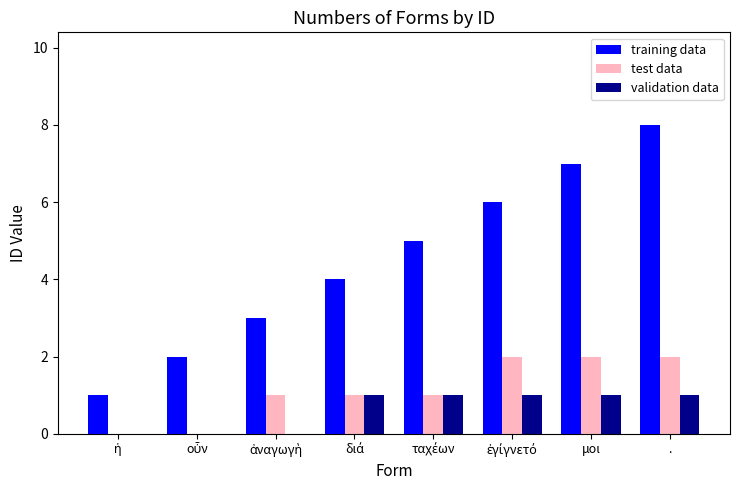

What is the sum of all test data values?

9